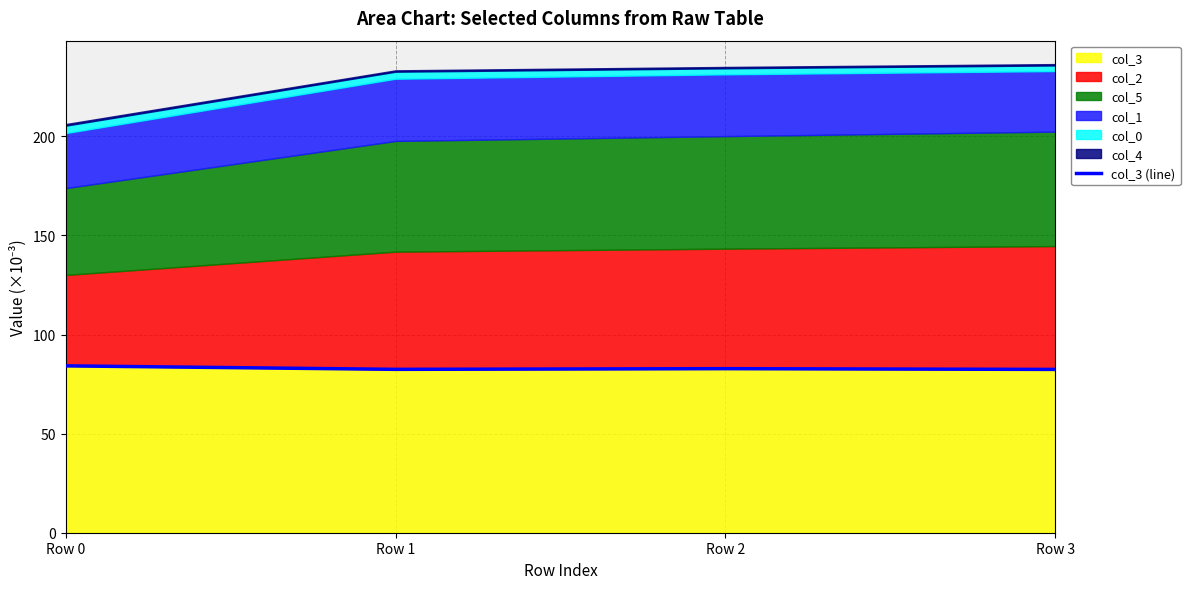

Reading right to left, what are all the values shown in this chart?

82.4	82.8	82.4	84.2